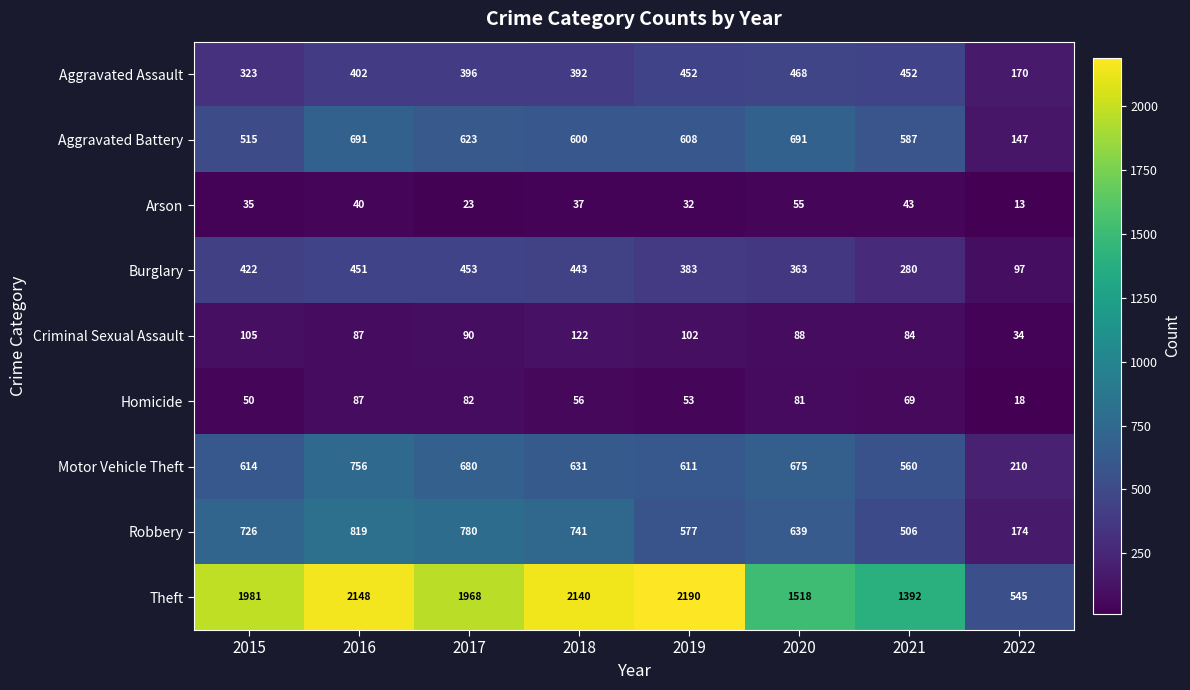

How many categories are shown in the chart?

8